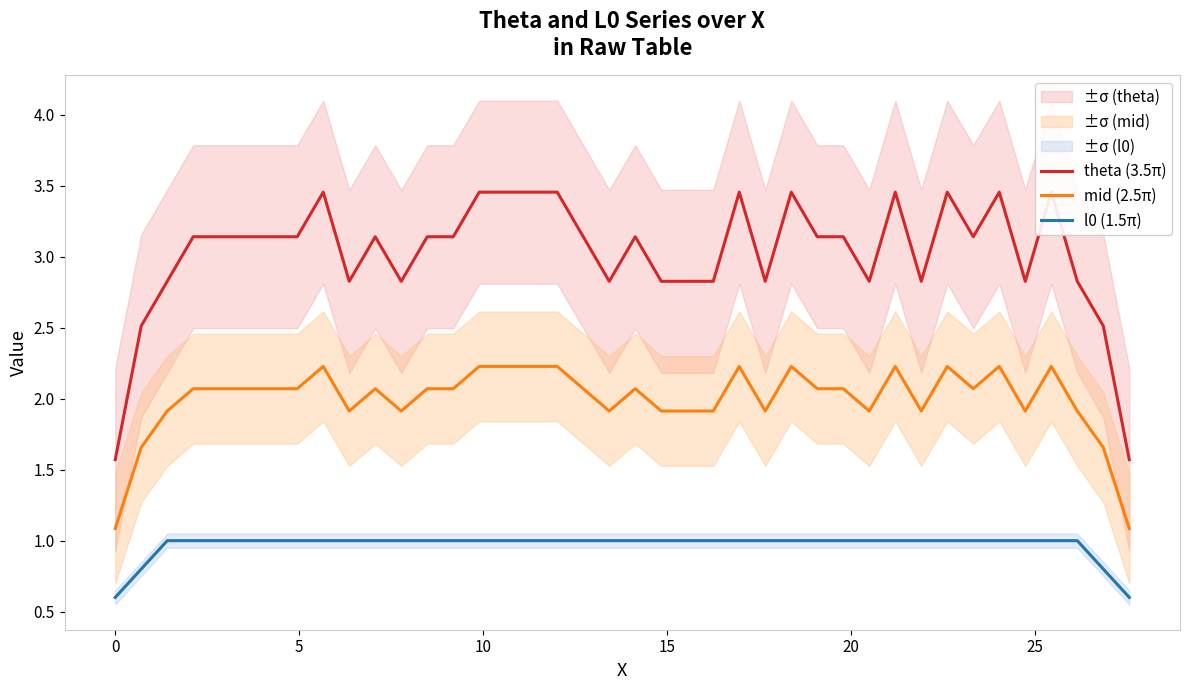

True or false: mid (2.5π) and l0 (1.5π) intersect in this chart.

False